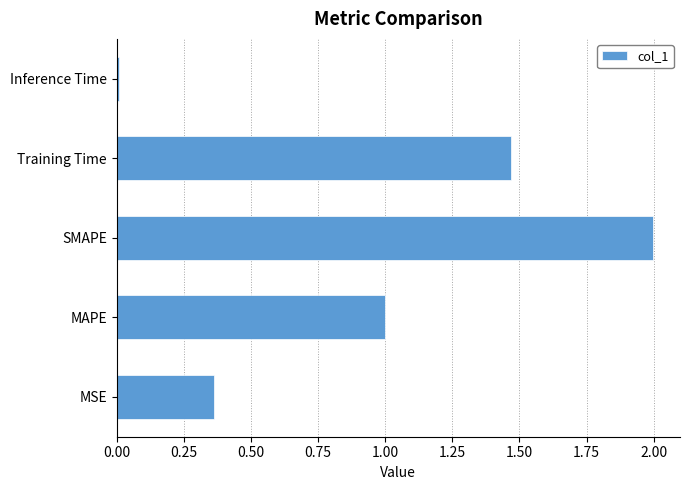

Between Training Time and SMAPE, which is larger?

SMAPE